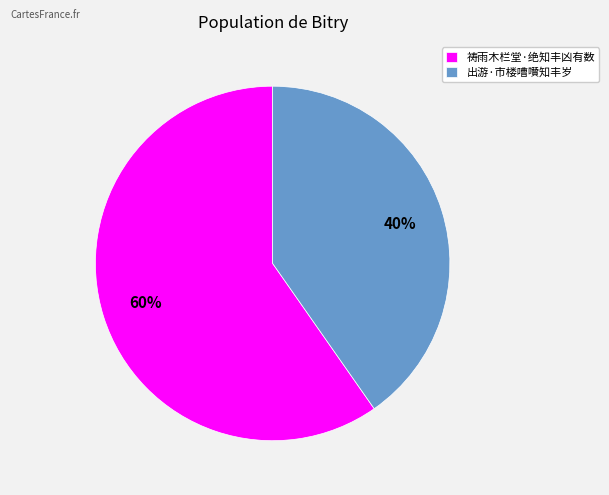

How many segments does this pie chart have?

2